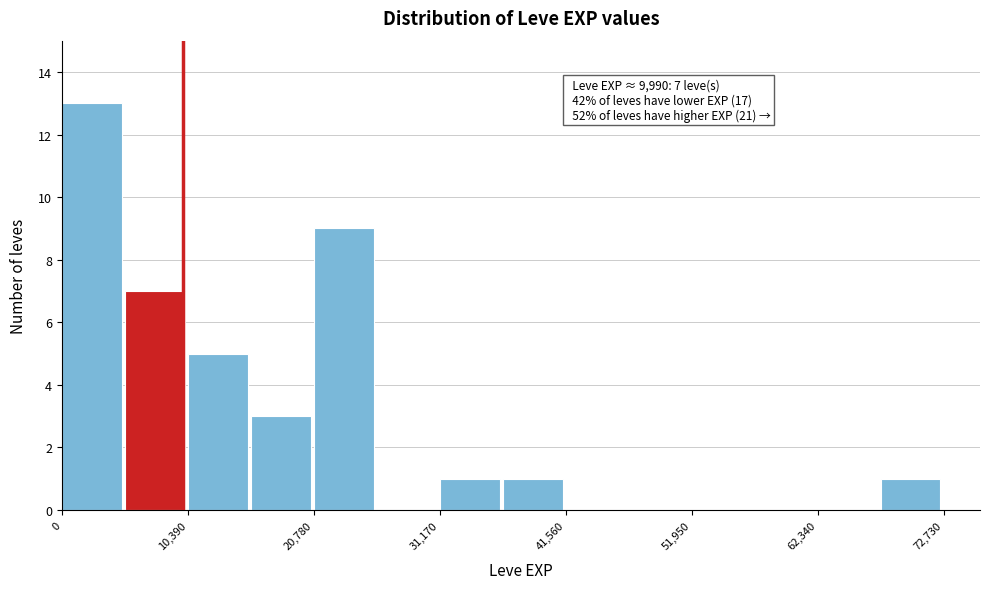

Around what value on the x-axis is the tallest bar? Give the approximate position of its centre, as read against the axis.

2000